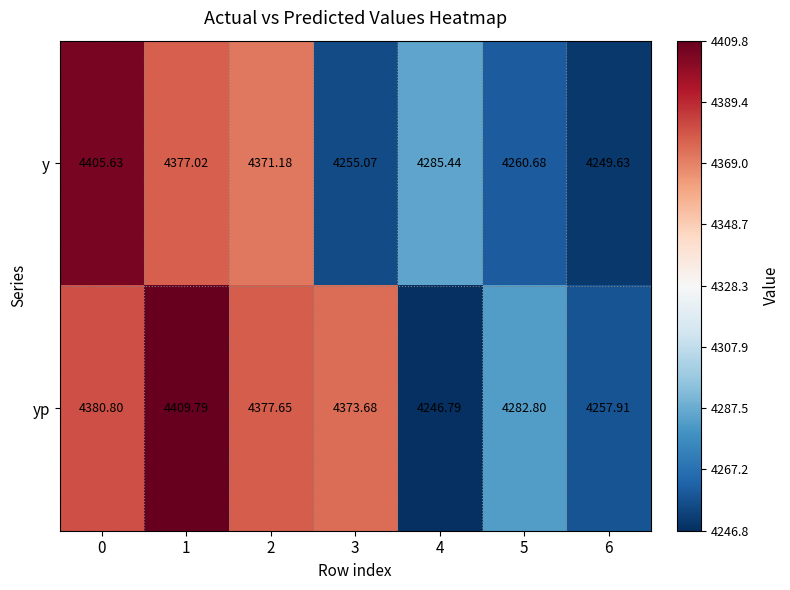

Rank the series by their average value, from lowest to highest.

y, yp